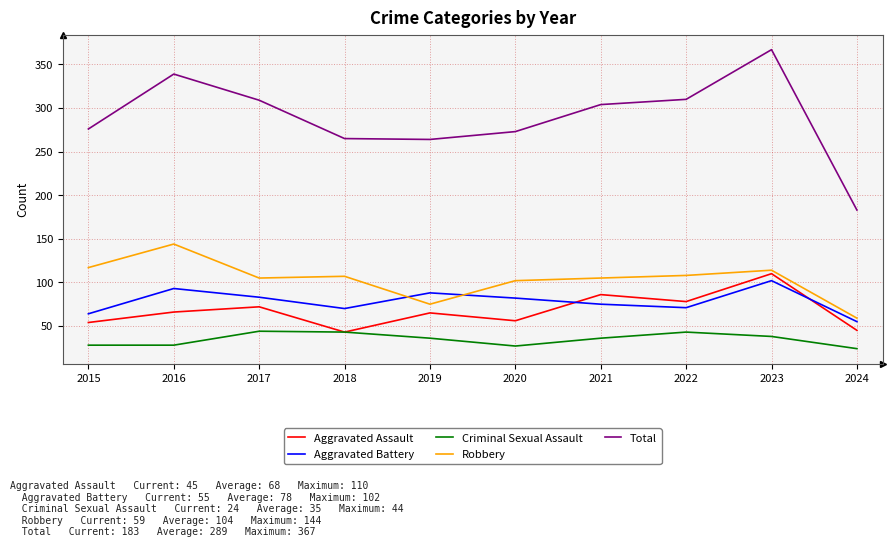

Which series changed the most between 2015 and 2016?

Total